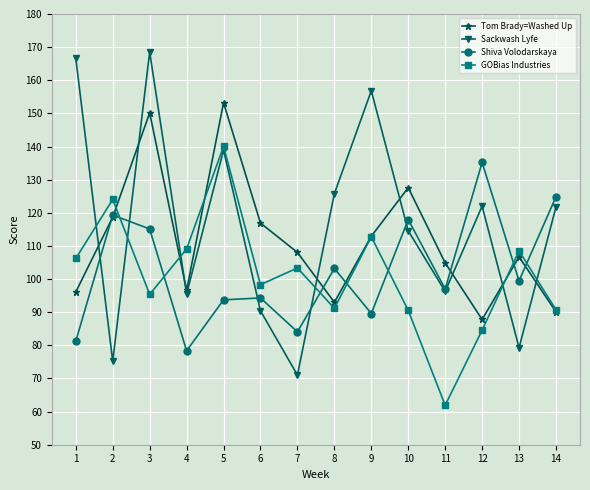

How many interior local peaks does the Shiva Volodarskaya series have?

5